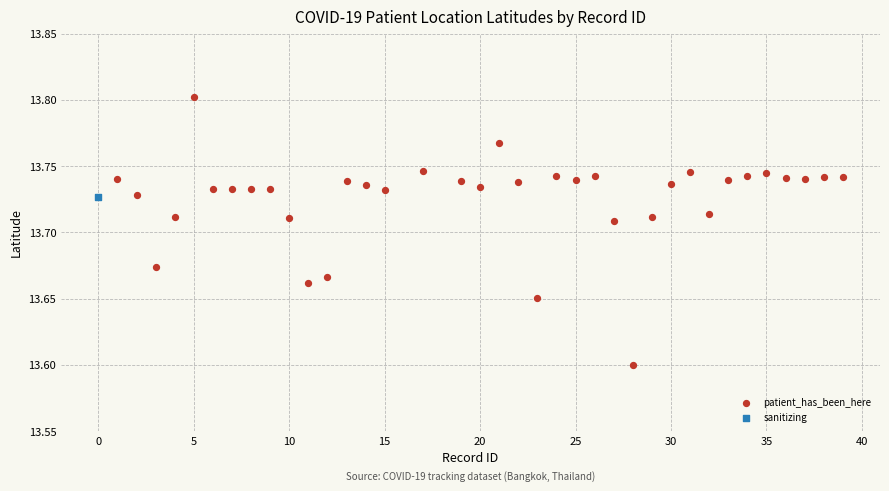

What are all the series names shown in the legend?

patient_has_been_here, sanitizing